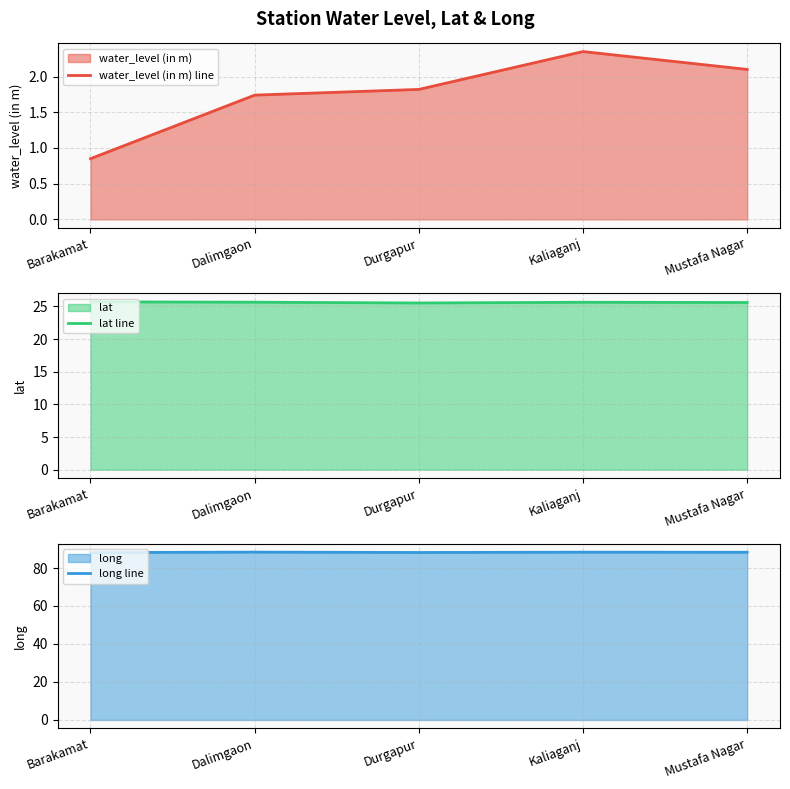

Where is the first local maximum for long line?

Dalimgaon